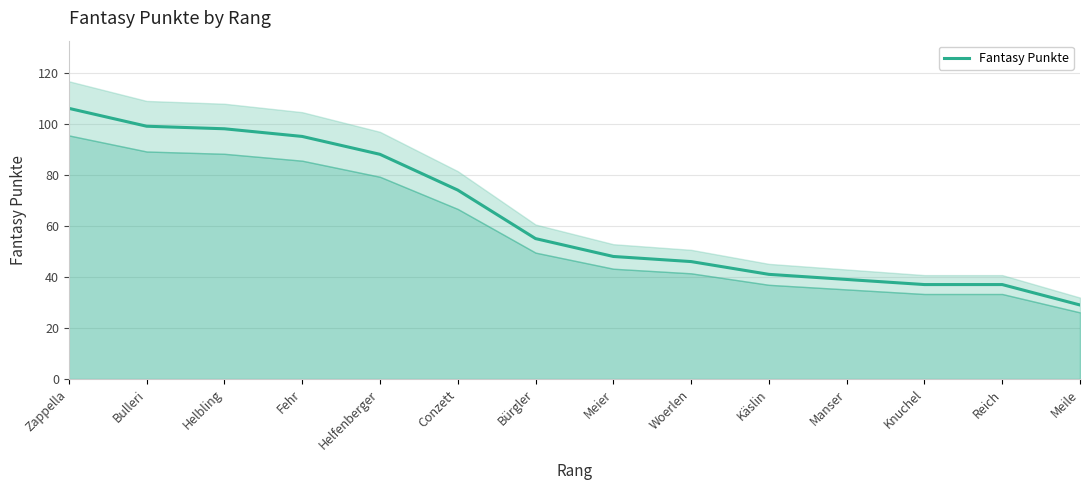

True or false: the data shows 94 at Bürgler.

False